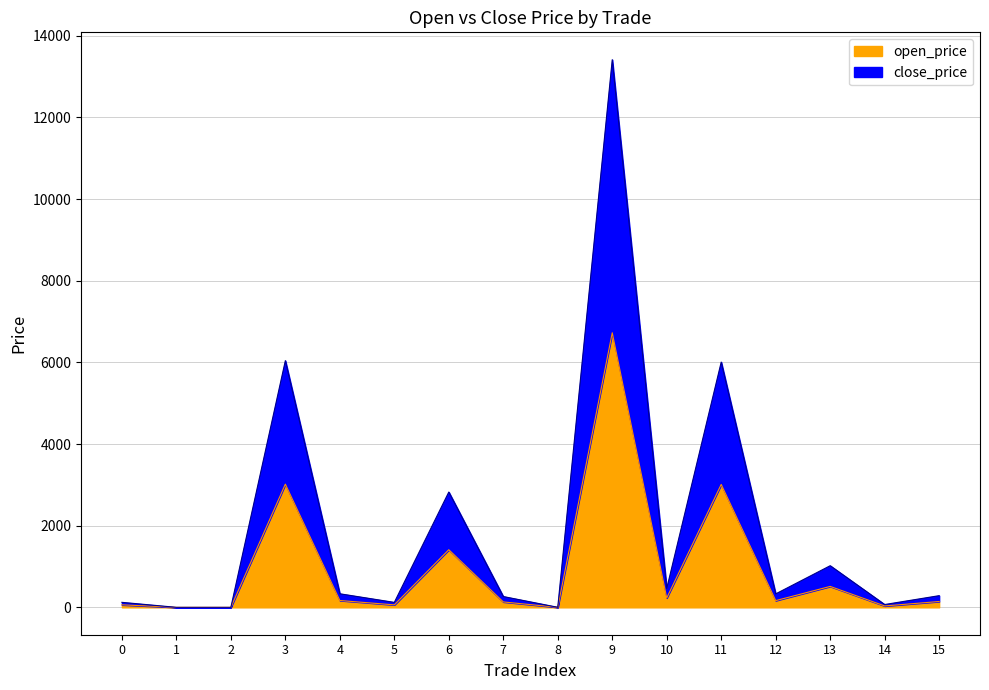

How many interior local peaks does the close_price series have?

5